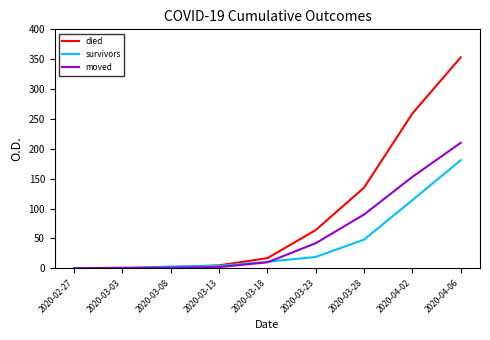

What is the sum of all moved values?

509